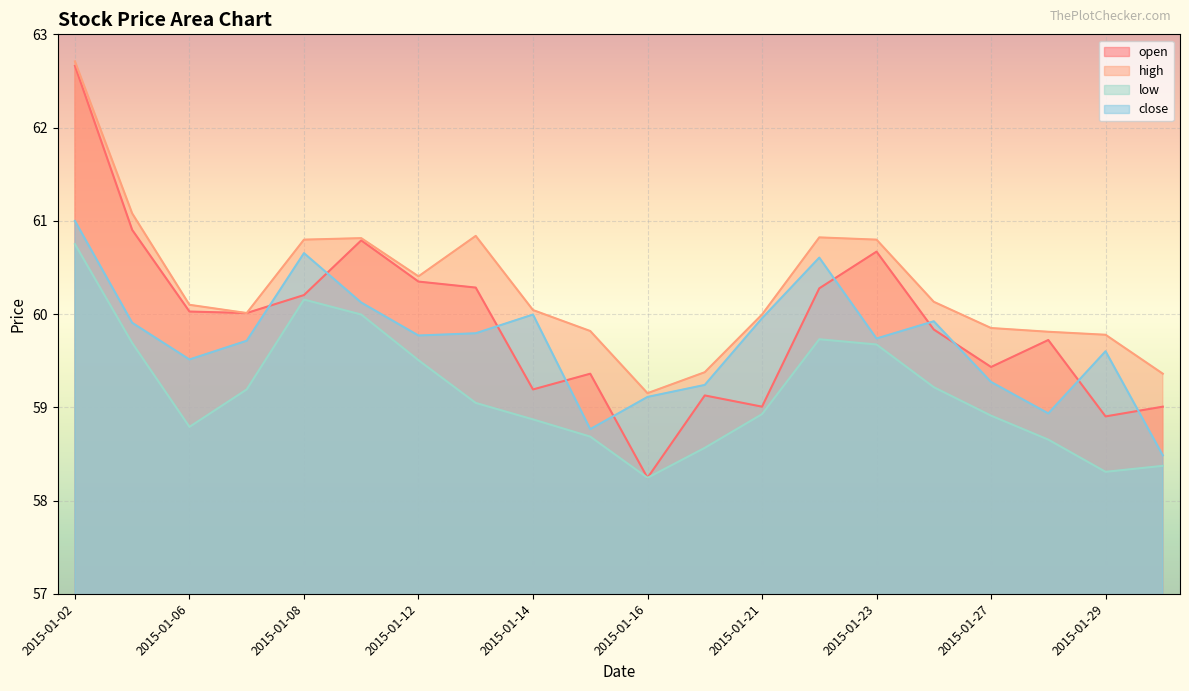

Reading left to right, extract all data points from this chart.

open: 62.7	60.9	60.0	60.0	60.2	60.8	60.3	60.3	59.2	59.4	58.2	59.1	59.0	60.3	60.7	59.8	59.4	59.7	58.9	59.0
high: 62.7	61.1	60.1	60.0	60.8	60.8	60.4	60.8	60.0	59.8	59.2	59.4	60.0	60.8	60.8	60.1	59.8	59.8	59.8	59.4
low: 60.7	59.7	58.8	59.2	60.2	60.0	59.5	59.0	58.9	58.7	58.2	58.6	58.9	59.7	59.7	59.2	58.9	58.7	58.3	58.4
close: 61.0	59.9	59.5	59.7	60.7	60.1	59.8	59.8	60.0	58.8	59.1	59.2	60.0	60.6	59.7	59.9	59.3	58.9	59.6	58.5